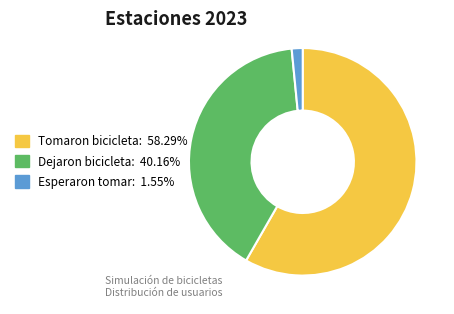

Is there any slice that represents more than half of the pie?

Yes